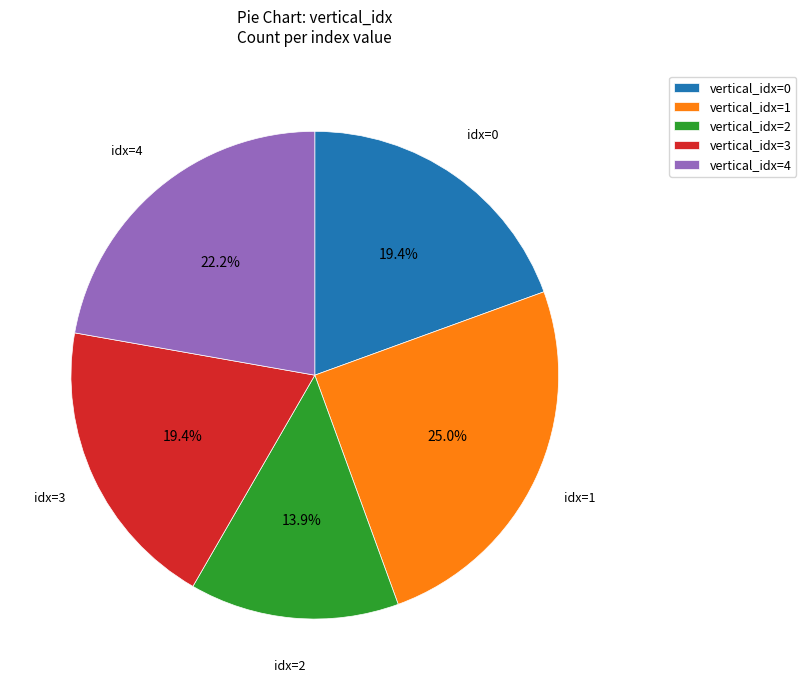

How many segments does this pie chart have?

5